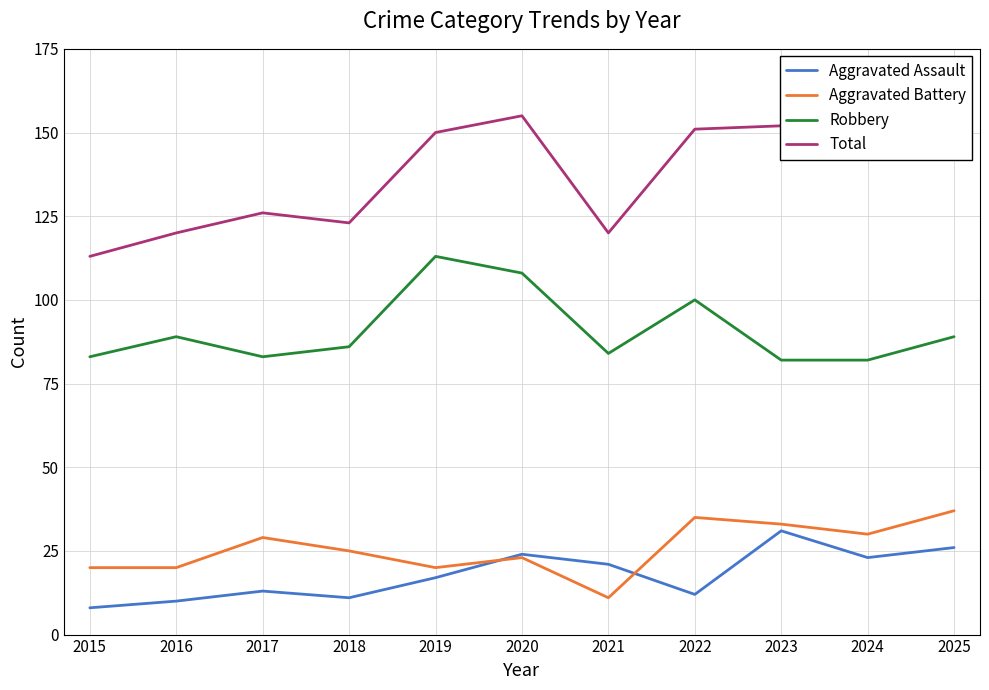

Which series has the widest spread of values?

Total